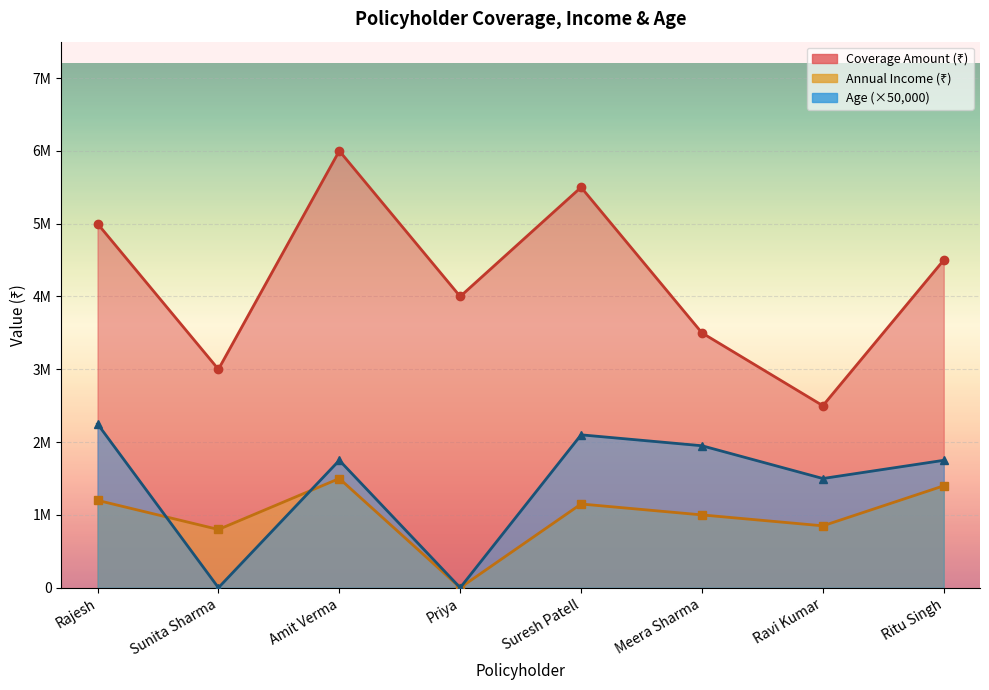

How many series are shown in this chart?

3